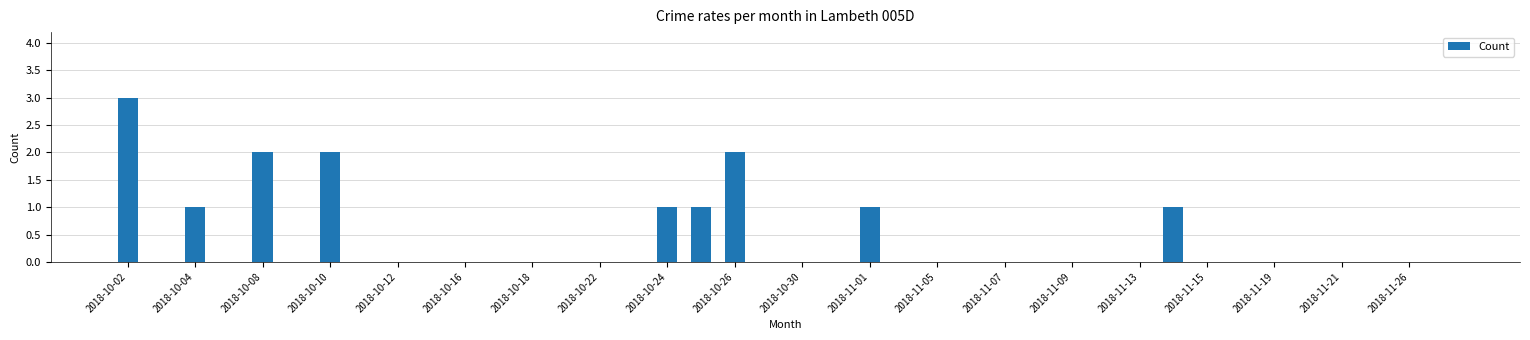

How many data points does each series have?

40